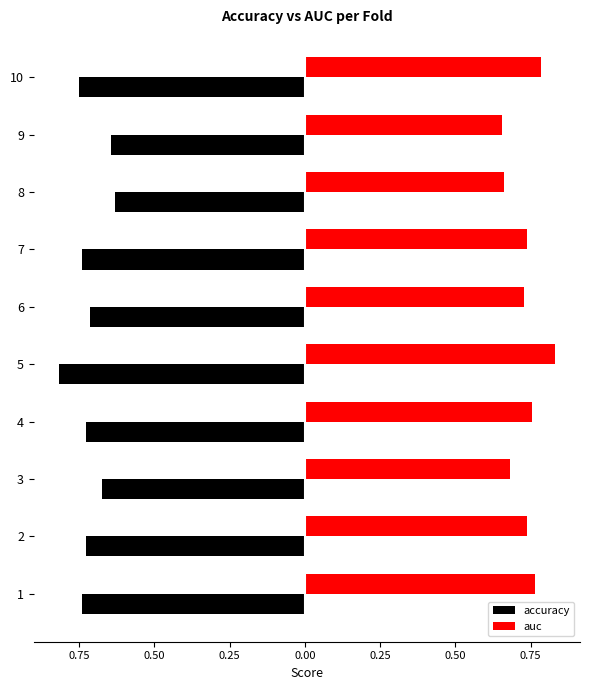

What is the highest value of the auc series?

0.8